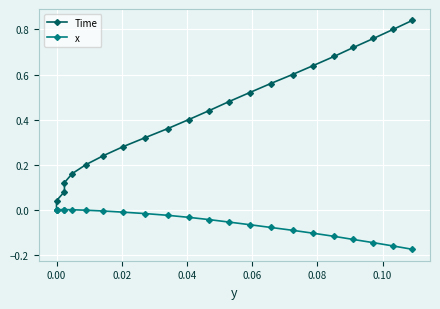

True or false: x has more than 1 interior local peaks.

False